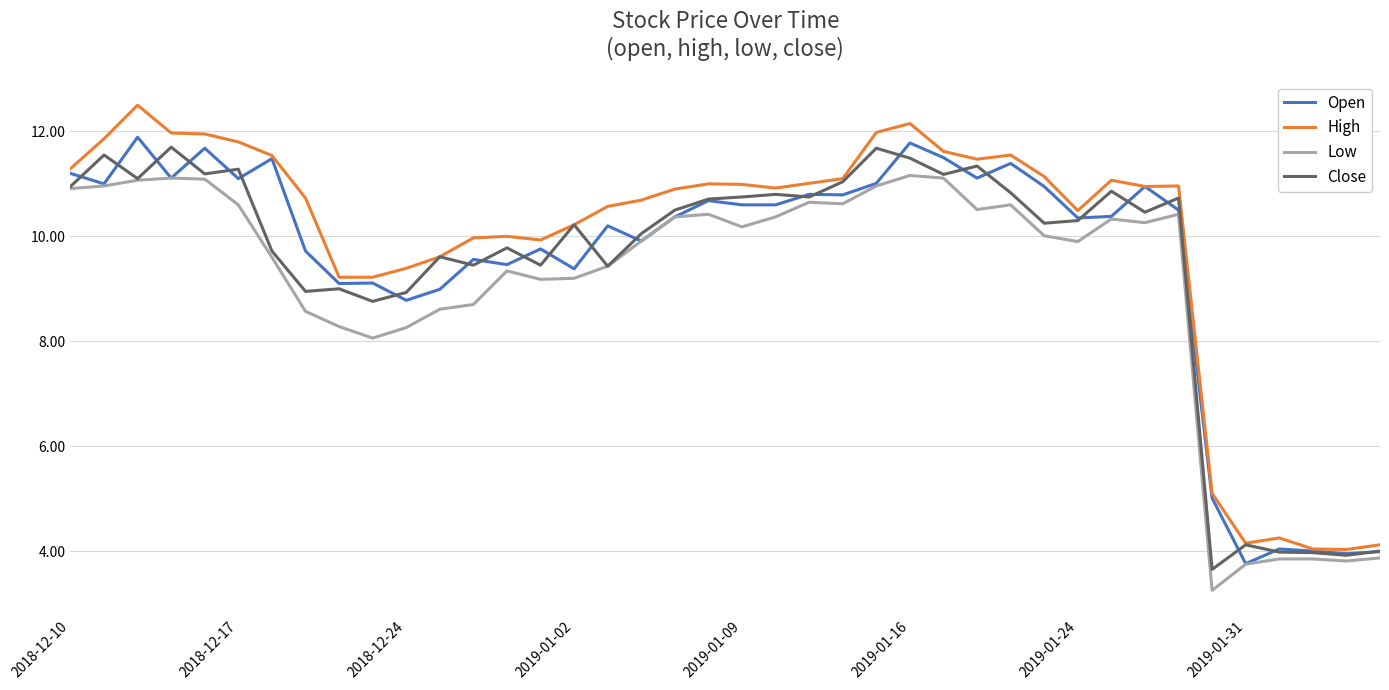

Which series has the largest range (max minus min)?

High